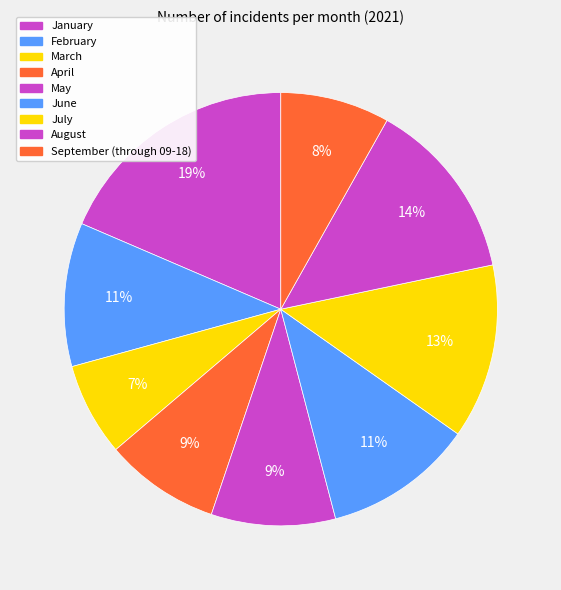

To the nearest percent, what is the combined percentage of September (through 09-18) and May?

17%